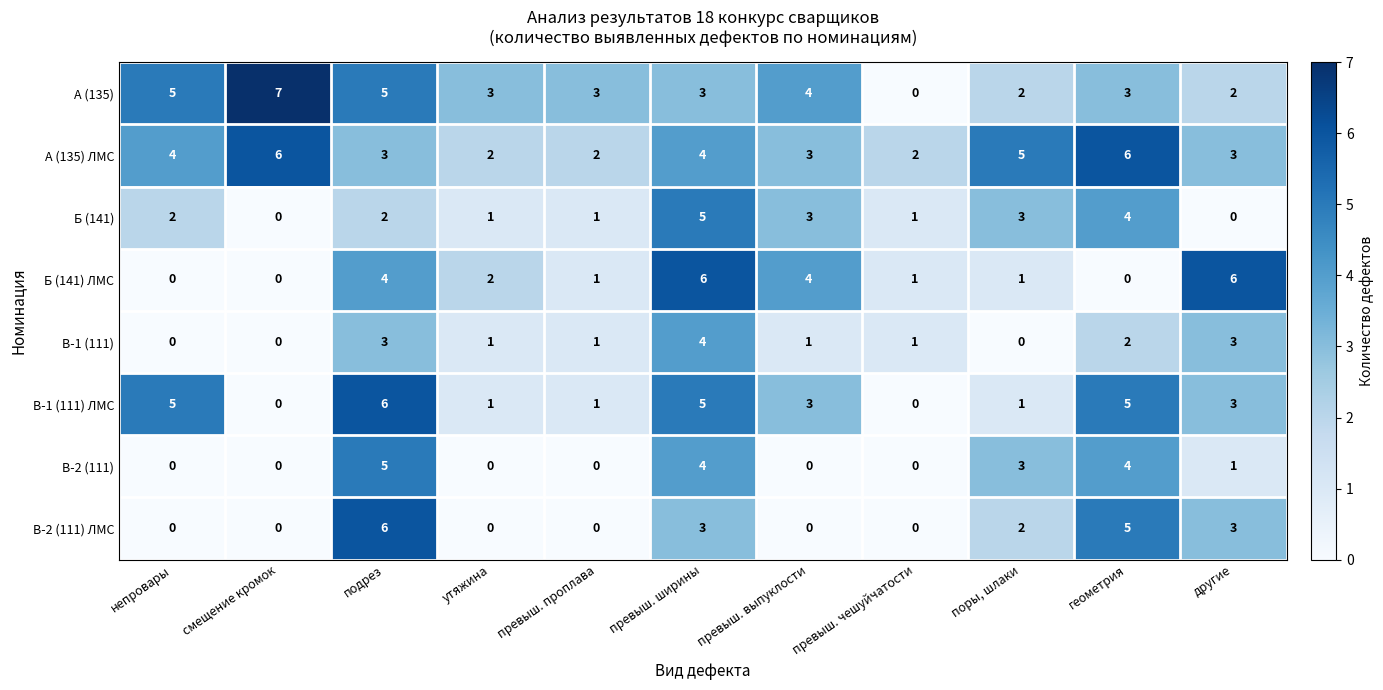

Which series has the largest total across all categories?

А (135) ЛМС